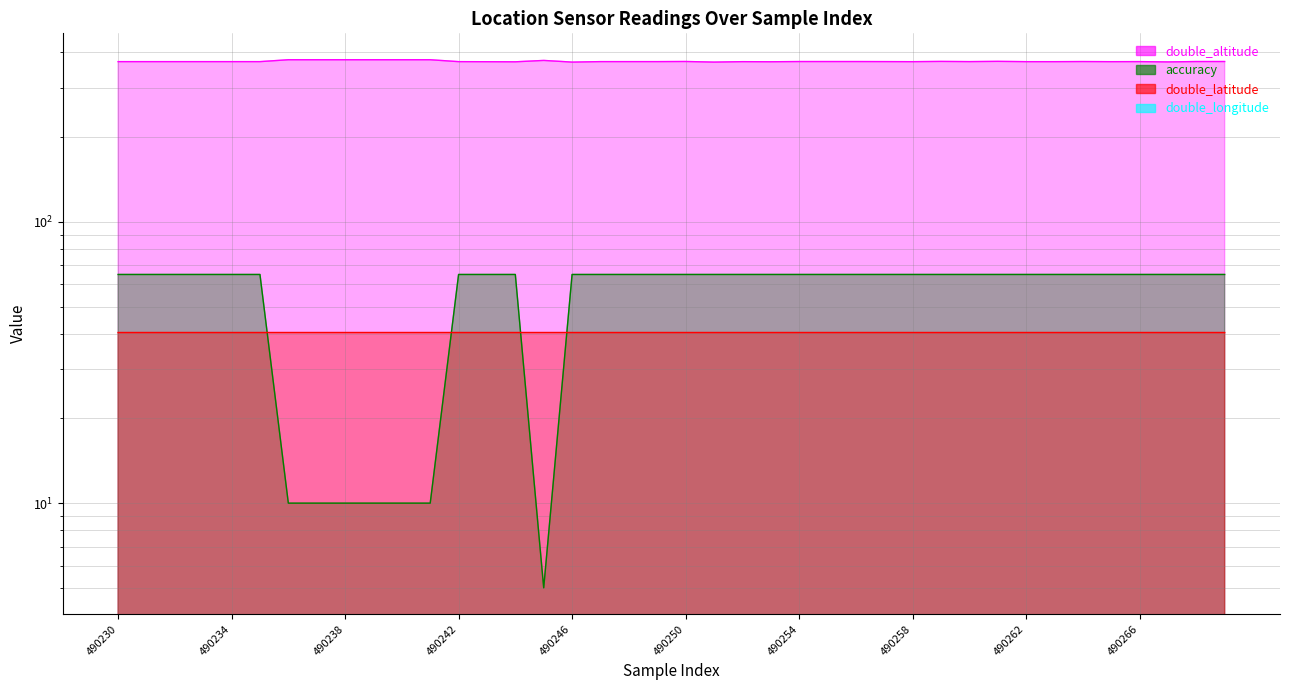

True or false: double_altitude and double_latitude cross at least once.

False